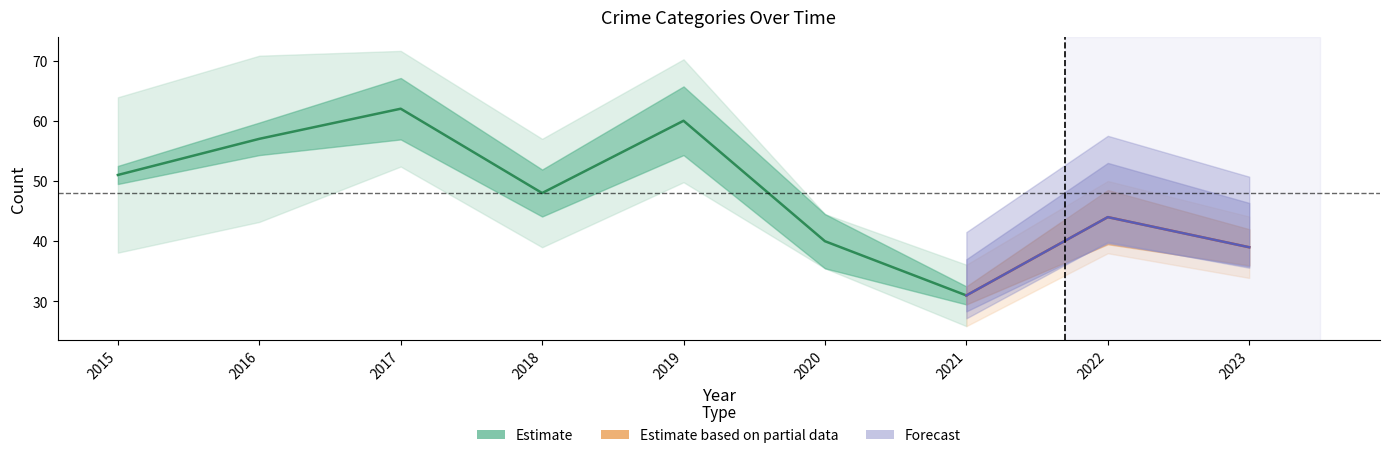

What is the difference between the Total values at 2019 and 2021?

29